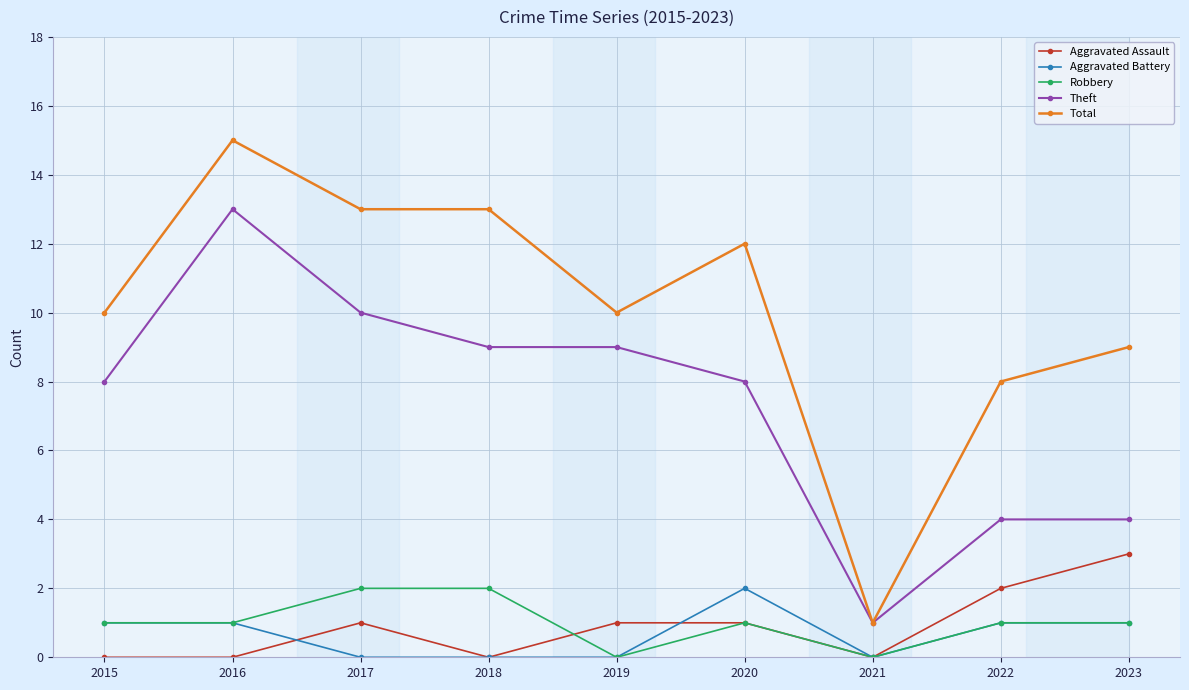

Reading left to right, what are all the values shown in this chart?

Aggravated Assault: 2015=0	2016=0	2017=1	2018=0	2019=1	2020=1	2021=0	2022=2	2023=3
Aggravated Battery: 2015=1	2016=1	2017=0	2018=0	2019=0	2020=2	2021=0	2022=1	2023=1
Robbery: 2015=1	2016=1	2017=2	2018=2	2019=0	2020=1	2021=0	2022=1	2023=1
Theft: 2015=8	2016=13	2017=10	2018=9	2019=9	2020=8	2021=1	2022=4	2023=4
Total: 2015=10	2016=15	2017=13	2018=13	2019=10	2020=12	2021=1	2022=8	2023=9